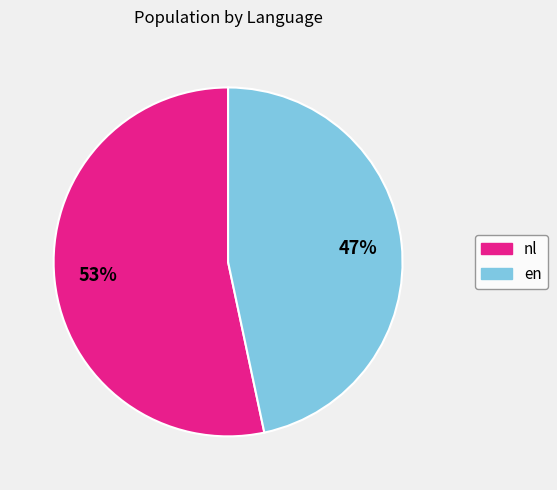

Which has a higher value, en or nl?

nl